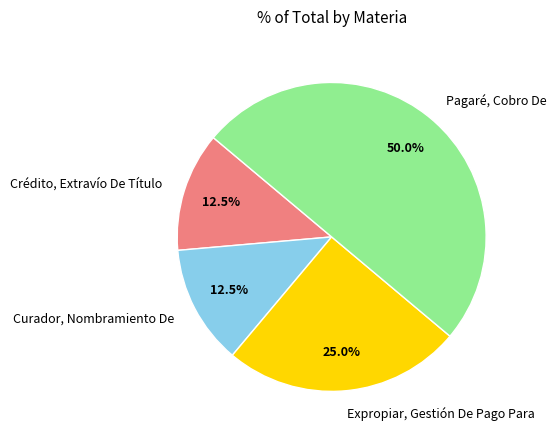

What is the ratio of the value at Pagaré, Cobro De to the value at Expropiar, Gestión De Pago Para?

2.0